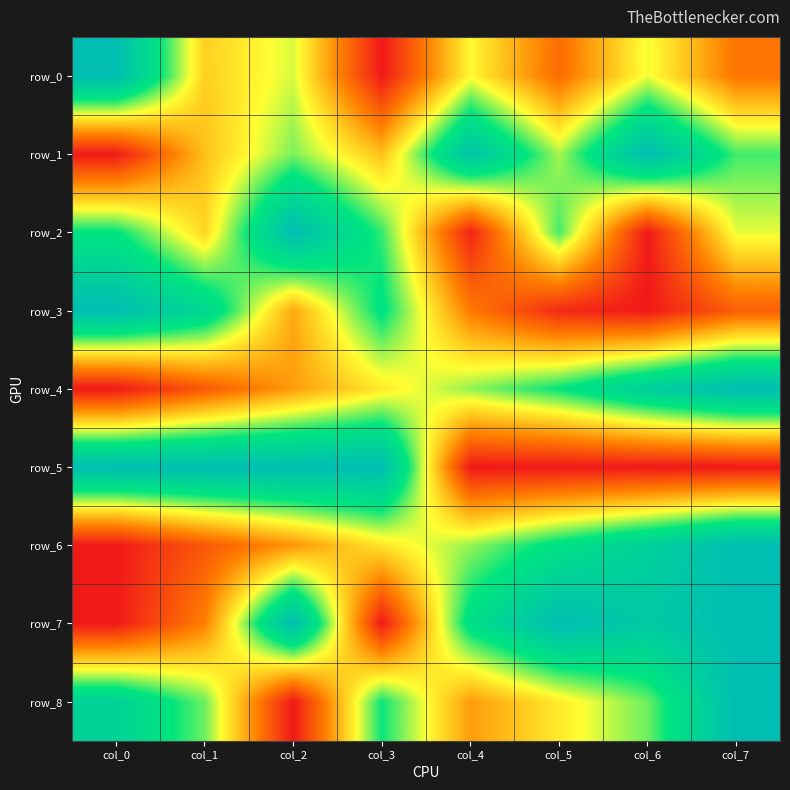

List the series in order of their peak value, lowest first.

row_0, row_1, row_2, row_3, row_4, row_5, row_6, row_7, row_8